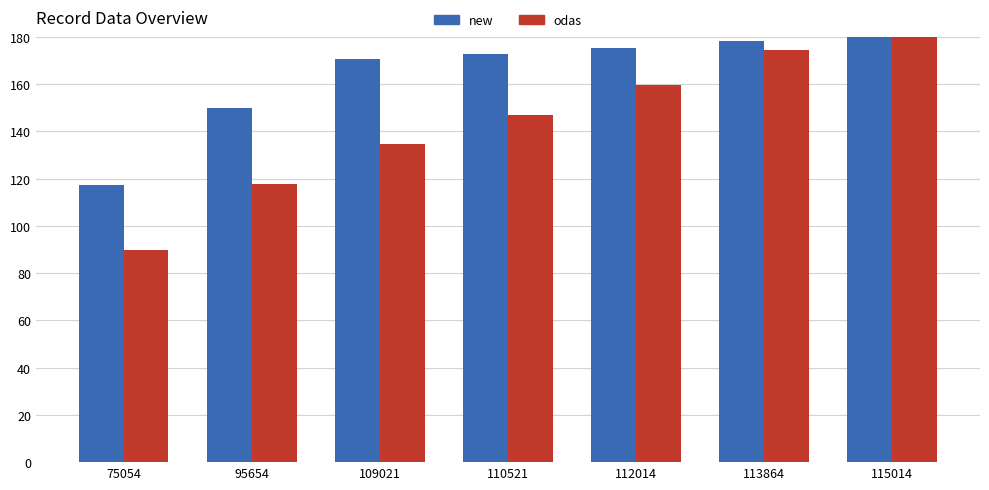

Rank the series at 110521 from lowest to highest value.

odas, new